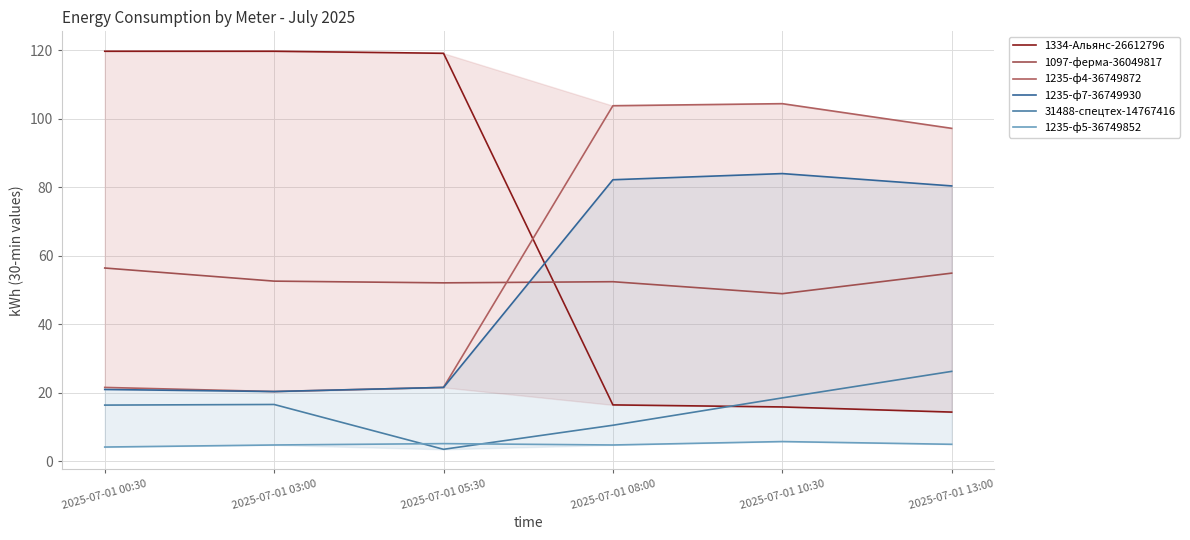

Where does the 31488-спецтех-14767416 series first go above 16?

2025-07-01 00:30